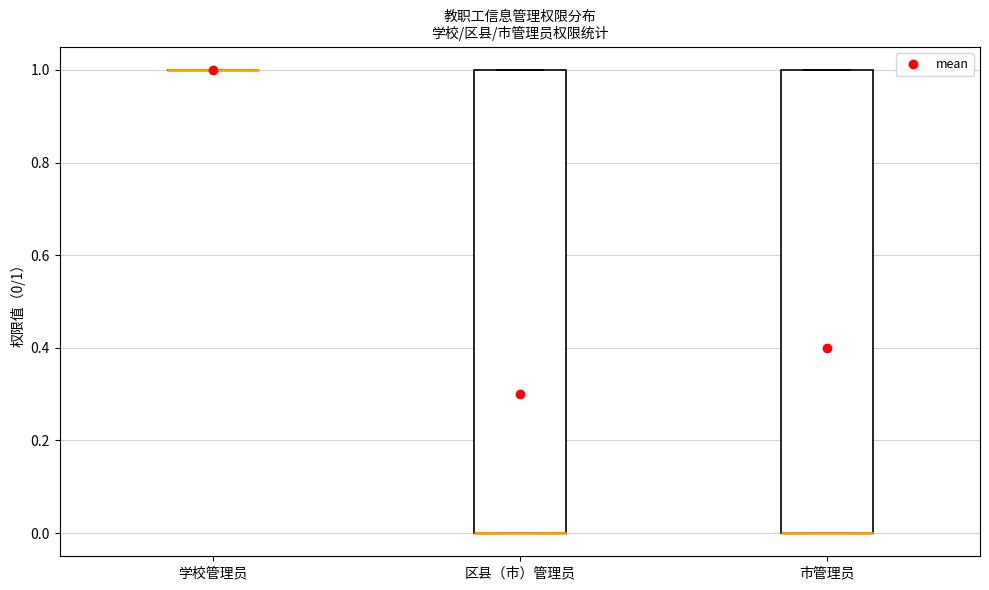

Reading left to right, read every box against the y-axis: the position of its median line, the range the box covers, and the ends of its whiskers. The values are not printed on the chart, so give them approximately, as read against the axis.

学校管理员: box collapsed to a line at 1, whiskers 1 to 1
区县（市）管理员: median 0 (drawn on the box's lower edge), box 0 to 1, whiskers 0 to 1
市管理员: median 0 (drawn on the box's lower edge), box 0 to 1, whiskers 0 to 1